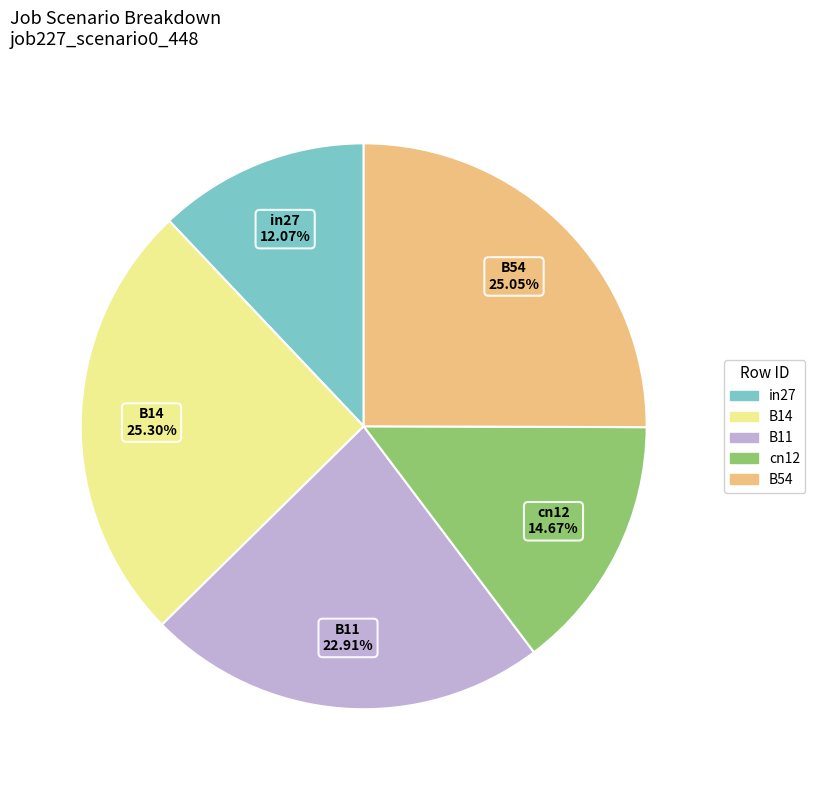

How many segments does this pie chart have?

5